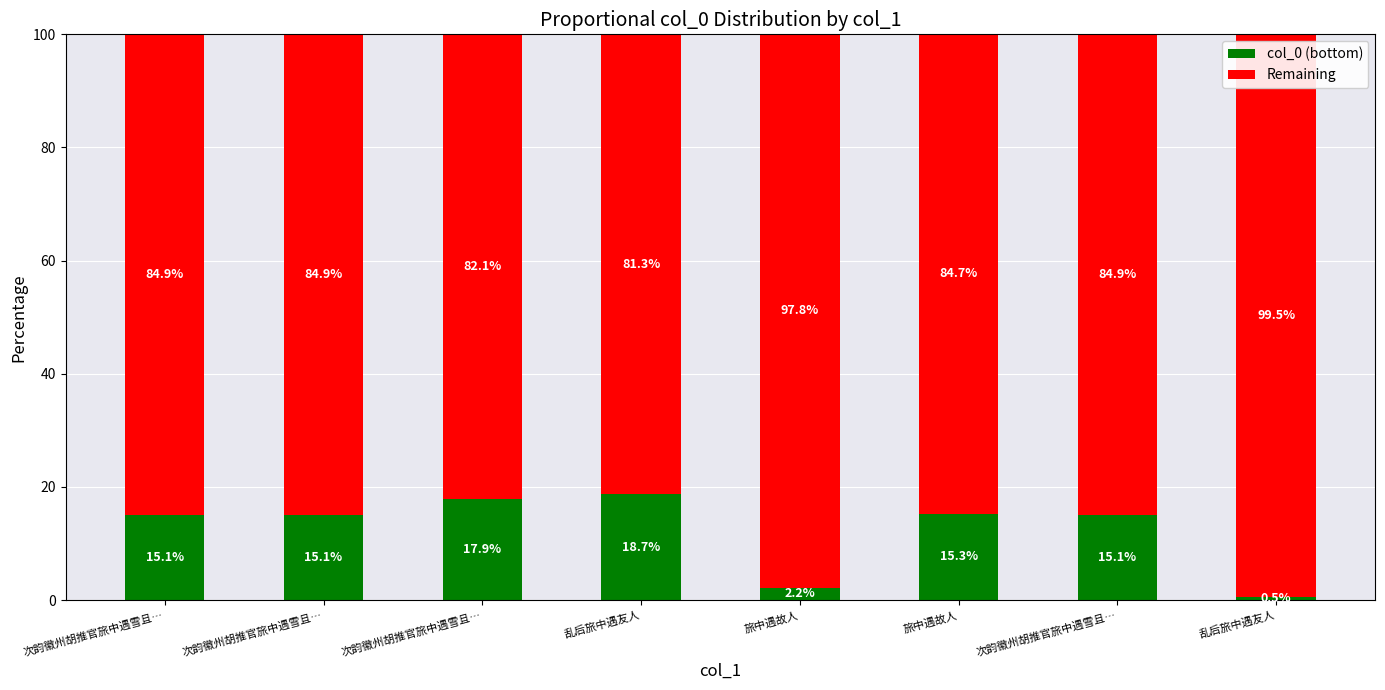

Which series has the largest range (max minus min)?

col_0 (bottom)